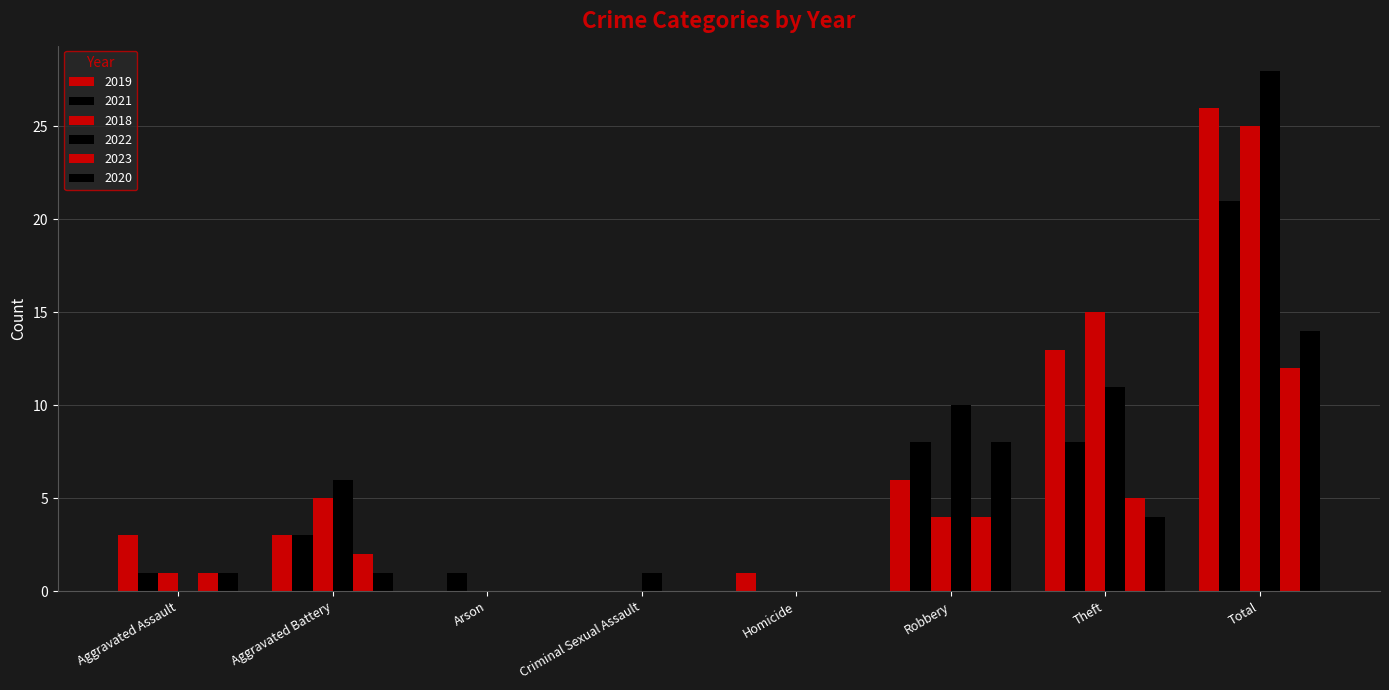

What is the total value across all series at Arson?

1